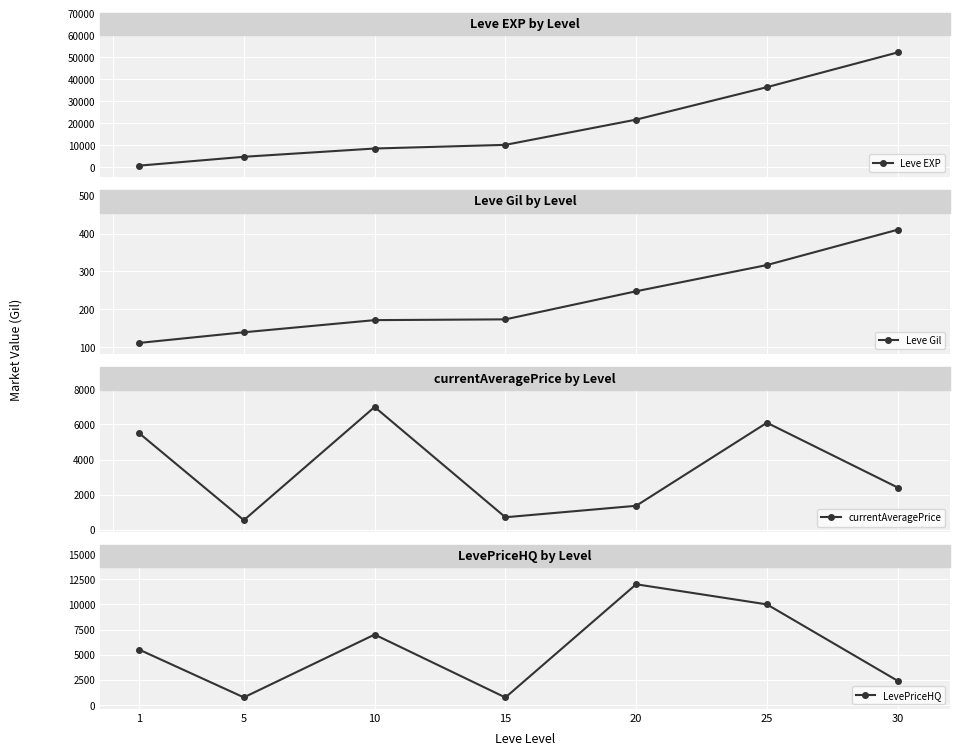

True or false: Leve Gil and currentAveragePrice intersect in this chart.

False